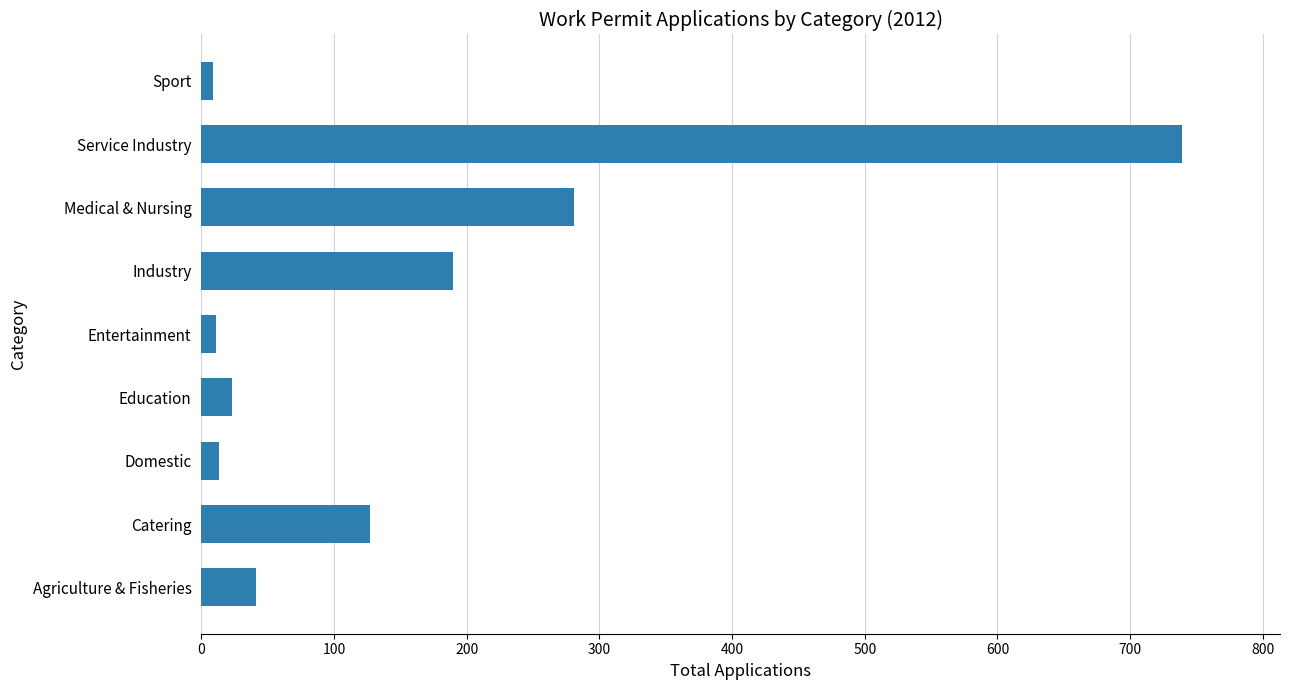

What is the sum of the values at Medical & Nursing and Agriculture & Fisheries?

322